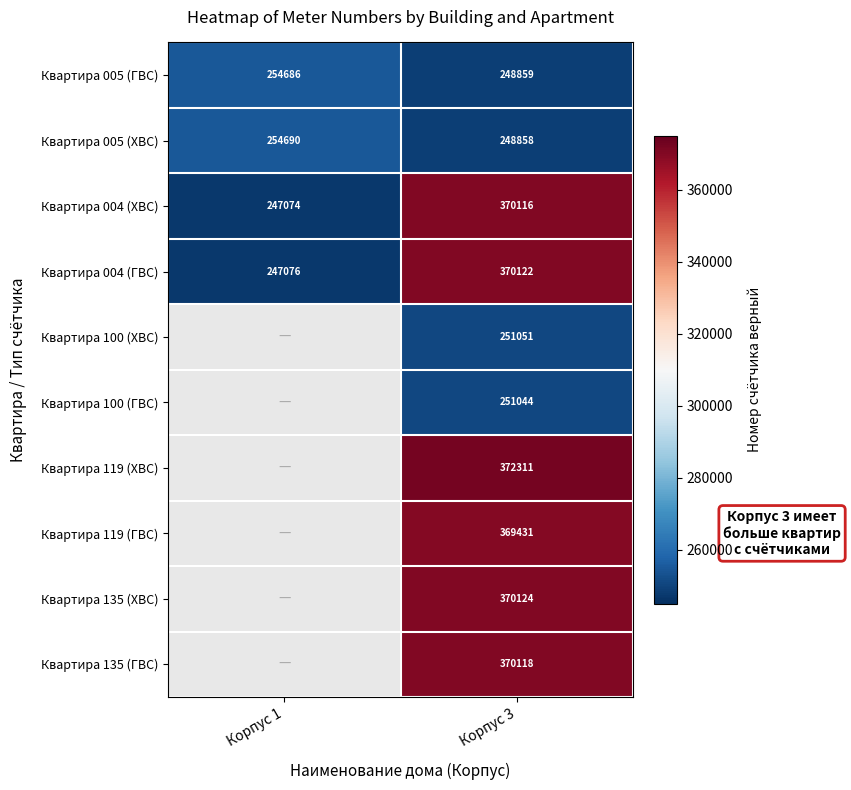

Count the number of data series in this chart.

10